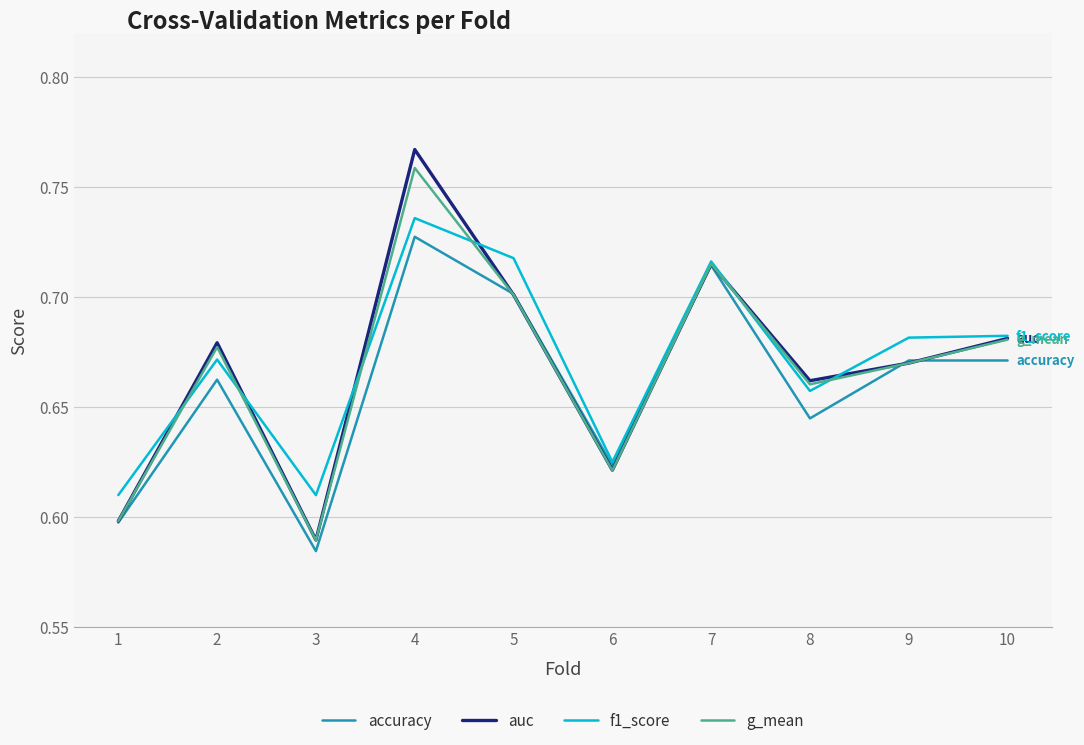

At which category is the sum across all series the highest?

4